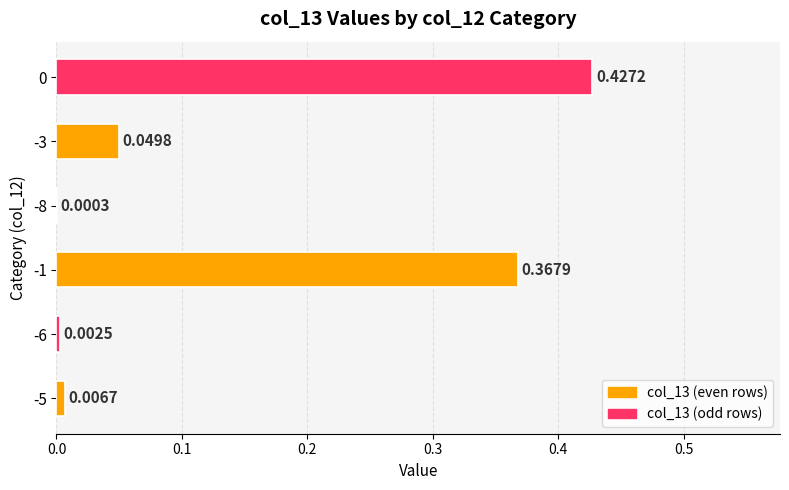

What is the change in value from -6 to -1?

+0.4